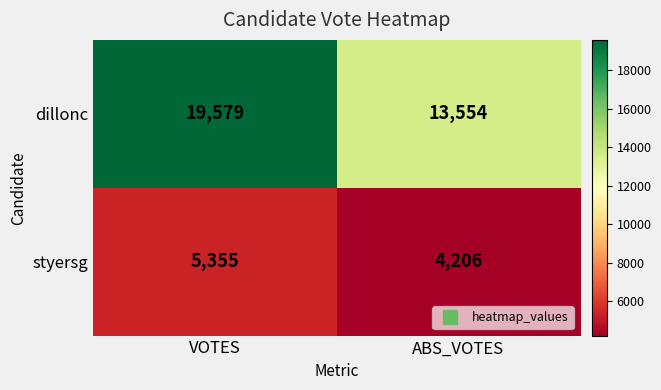

What is the minimum value shown in the chart?

4206